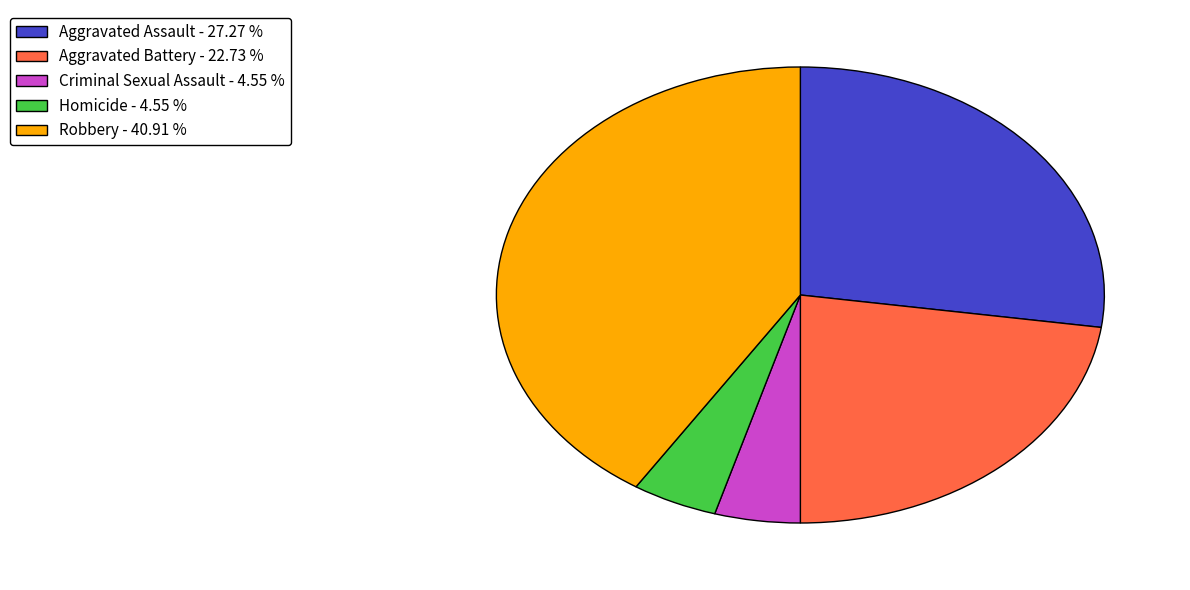

How many slices are in this pie chart?

5